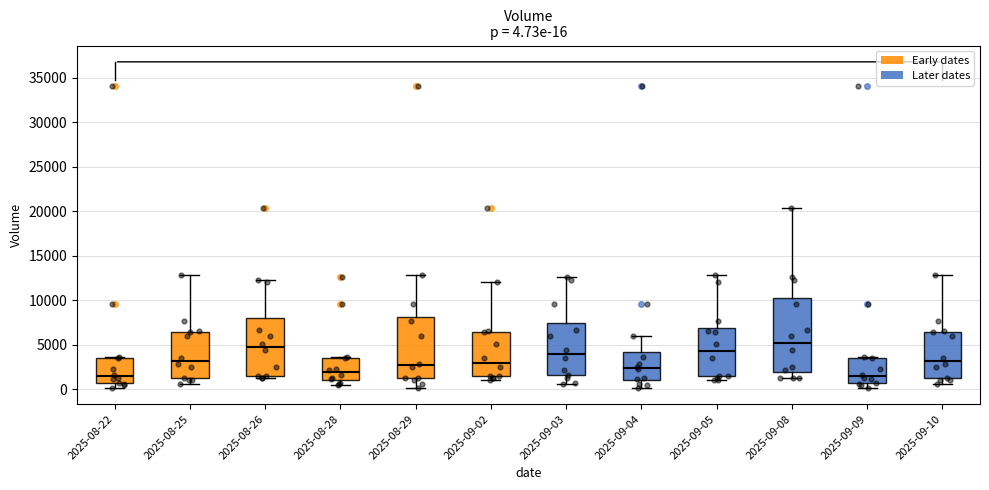

Which box is the tallest, from its lower edge to its upper edge?

2025-09-08